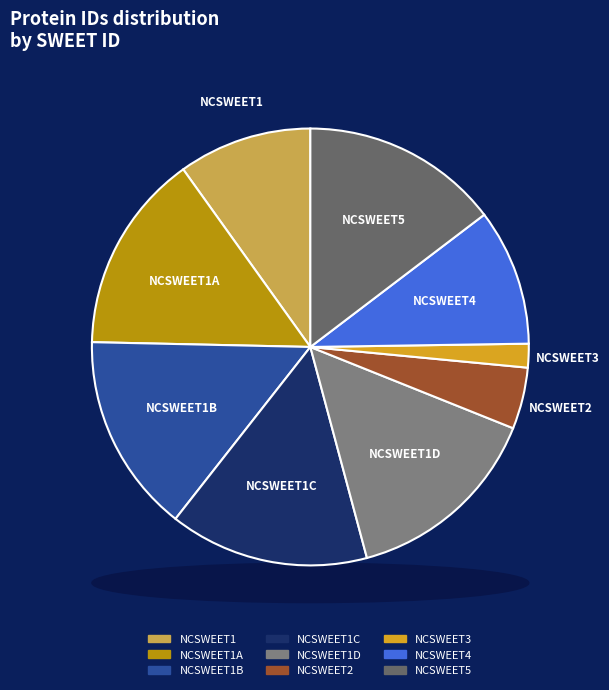

Do NCSWEET4 and NCSWEET1D together represent more than half of the pie?

No